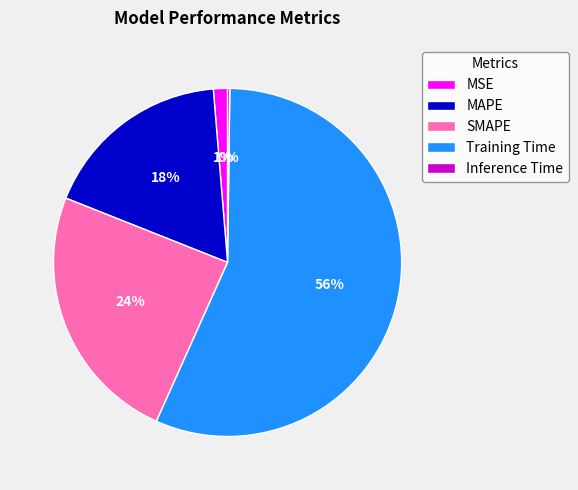

To the nearest percent, what is the average slice percentage?

20%